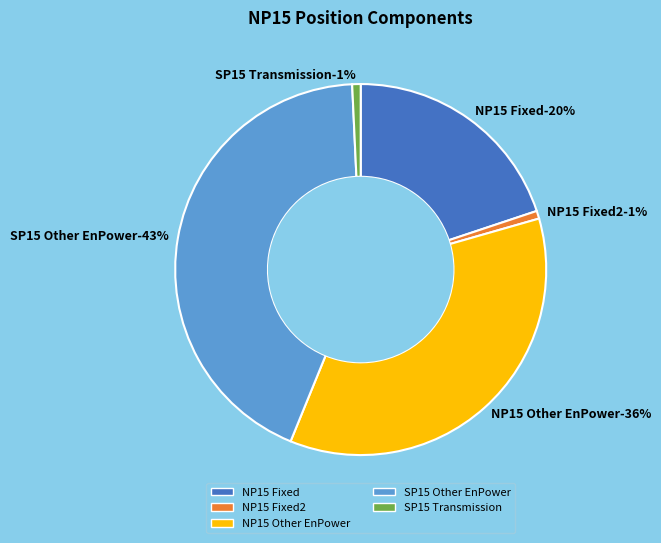

Is NP15 Other EnPower (HE 1-6) the majority of the pie?

No